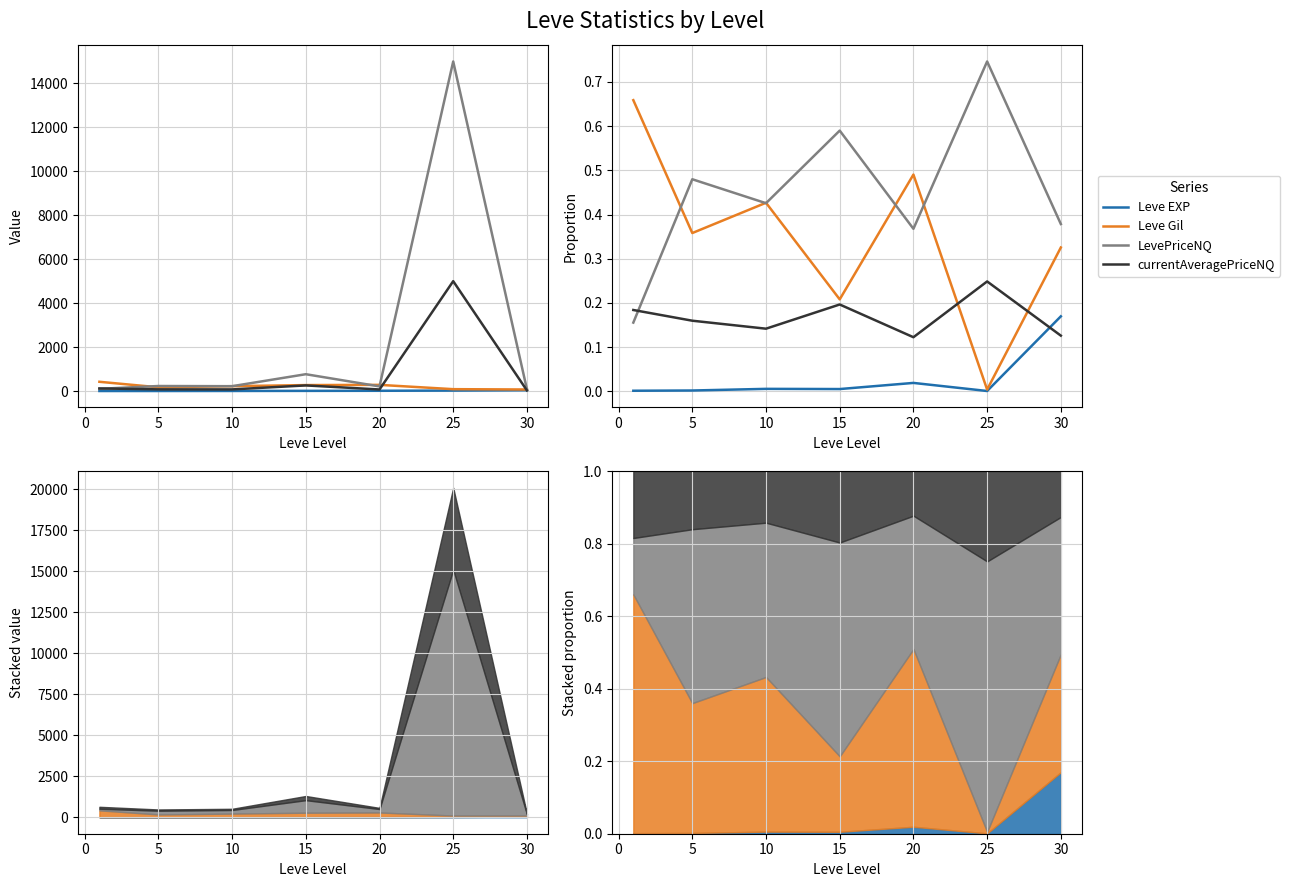

What is the difference between the maximum and minimum values in the currentAveragePriceNQ series?

0.1